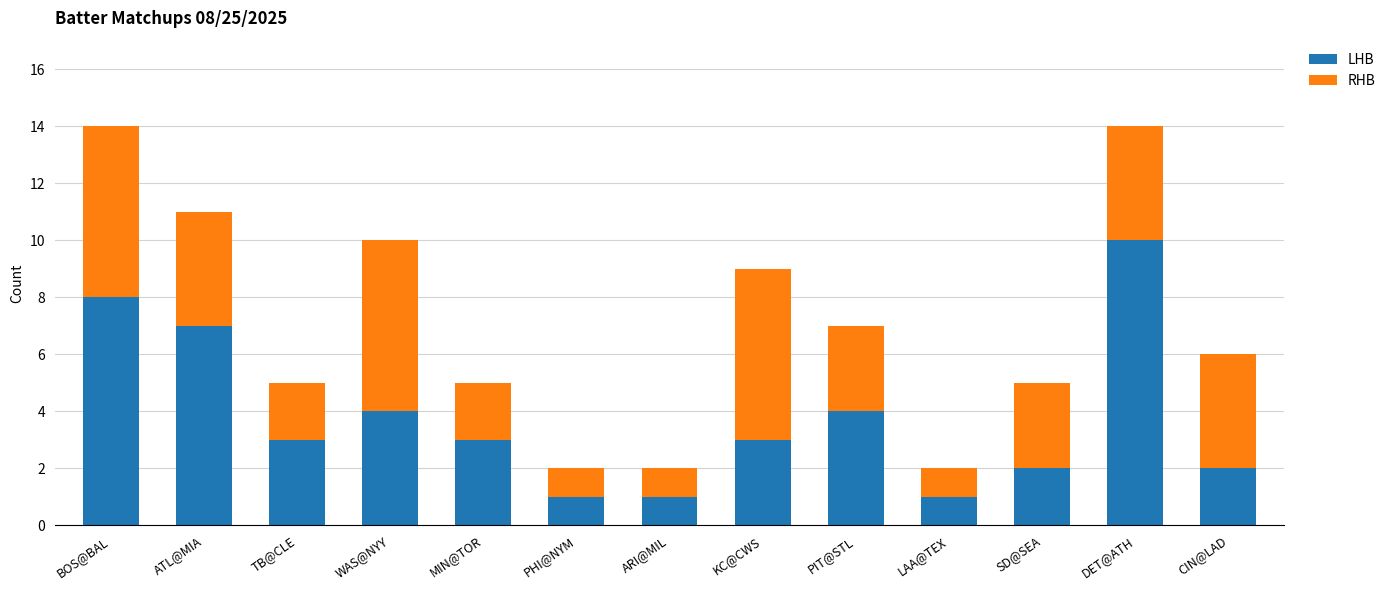

What is the sum of all LHB values?

49